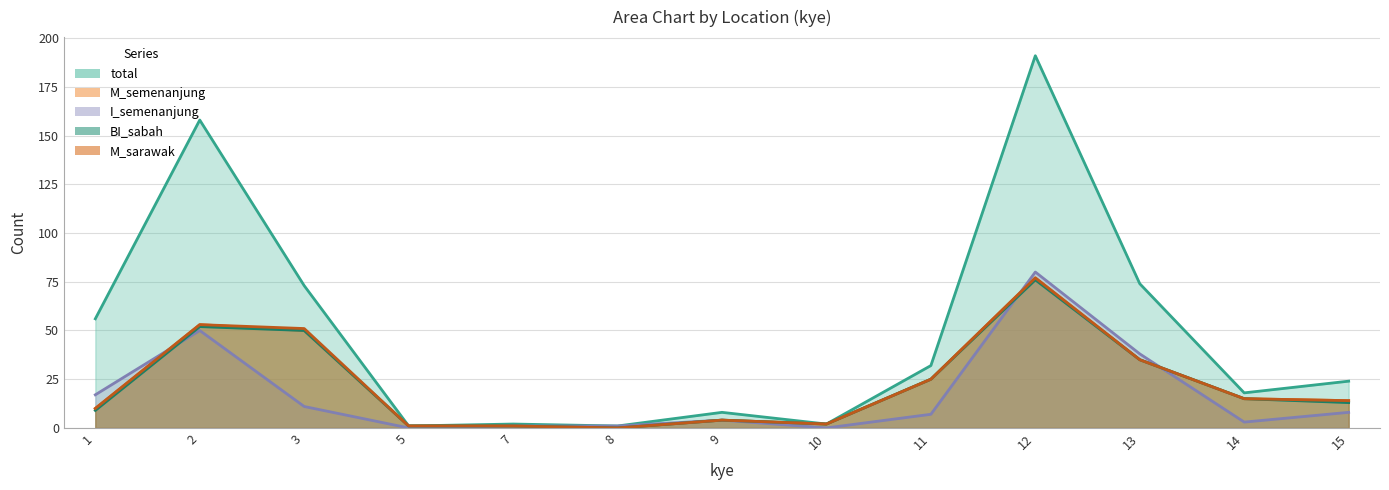

Is the value of M_semenanjung at 12 greater than the value of I_semenanjung at 1?

Yes